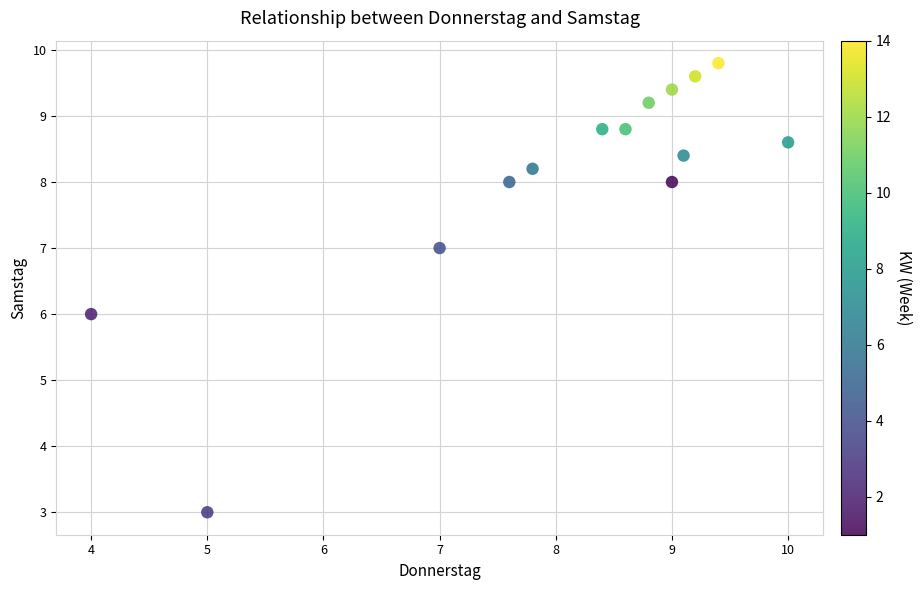

What is the range of Y values (max minus min)?

6.8